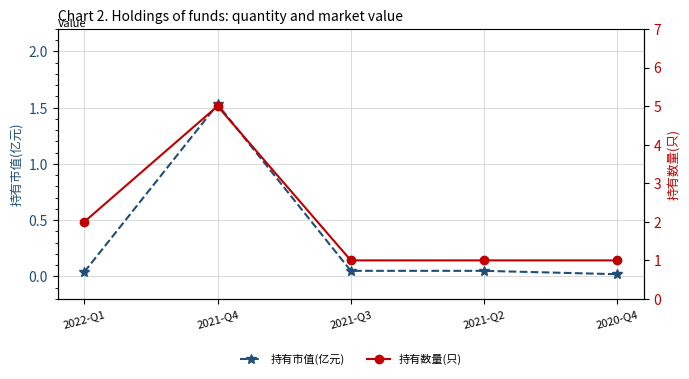

How many lines are shown in the chart?

2